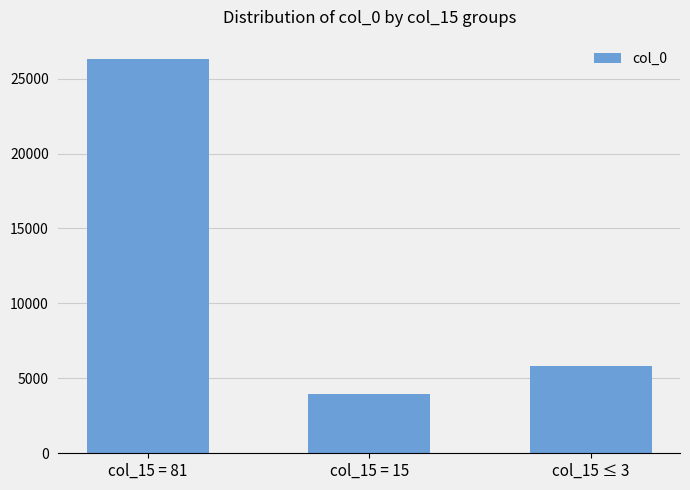

How many distinct data groups are displayed?

1